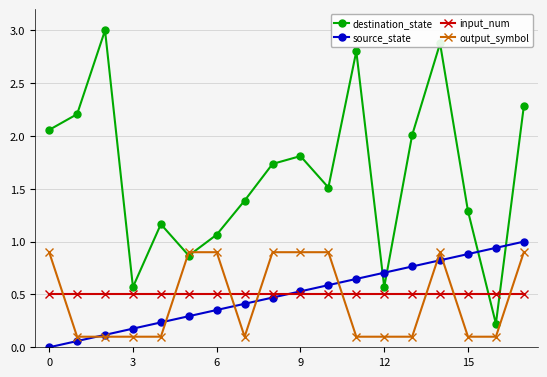

What is the sum of all input_num values?

9.0